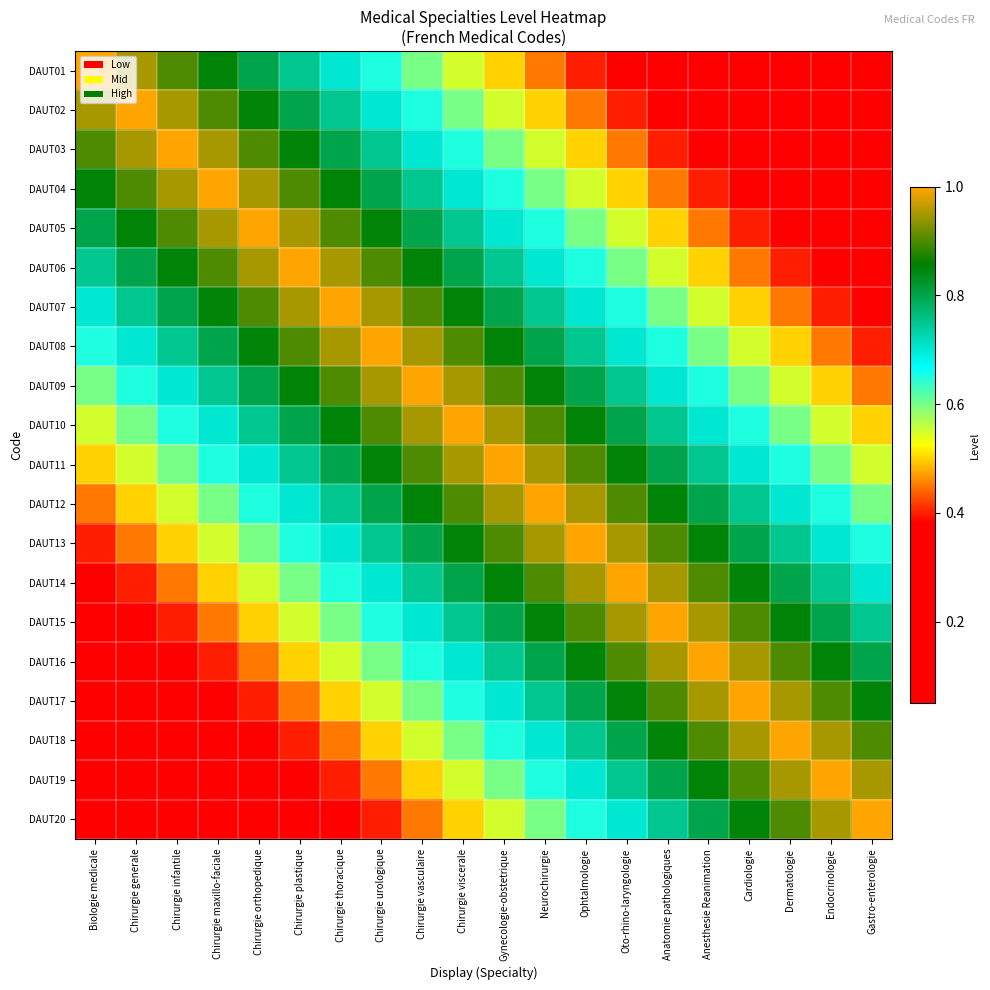

Count the number of categories in the chart.

20